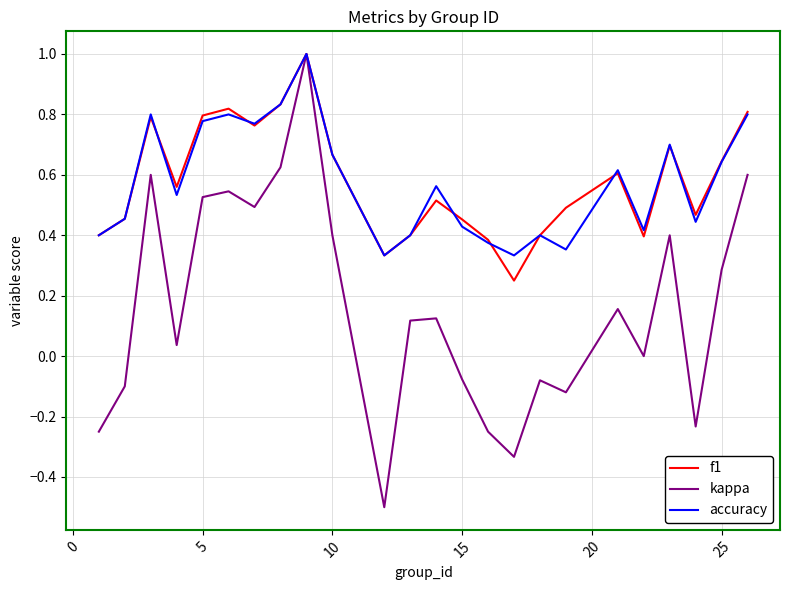

Which series has the largest range (max minus min)?

kappa